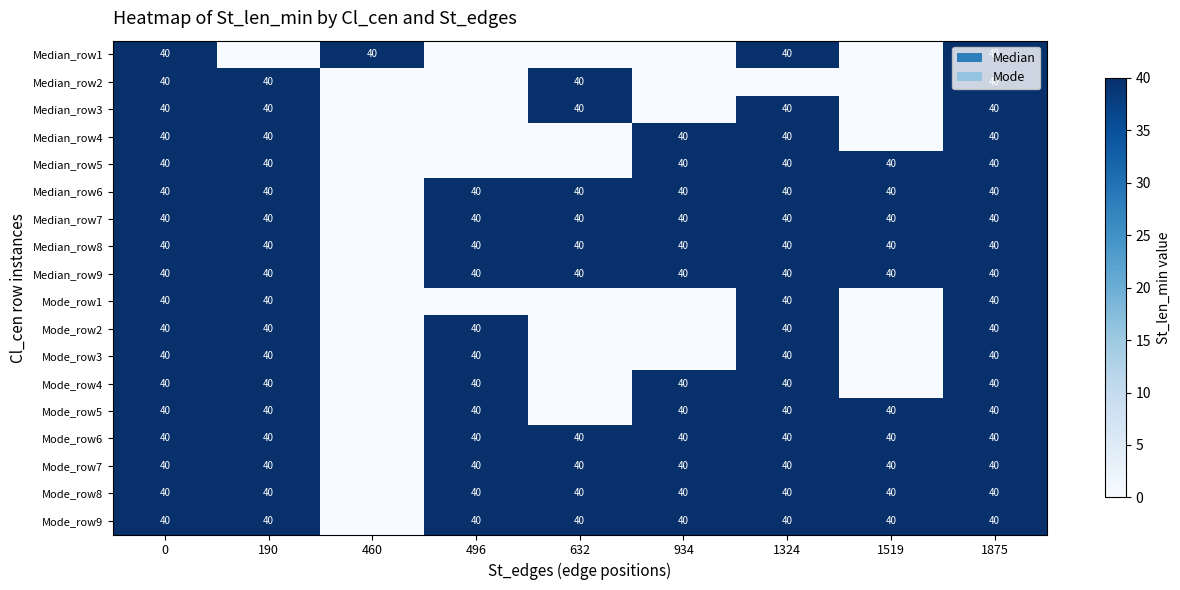

The value of Median_row5 at 1875 is 54. True or false?

False